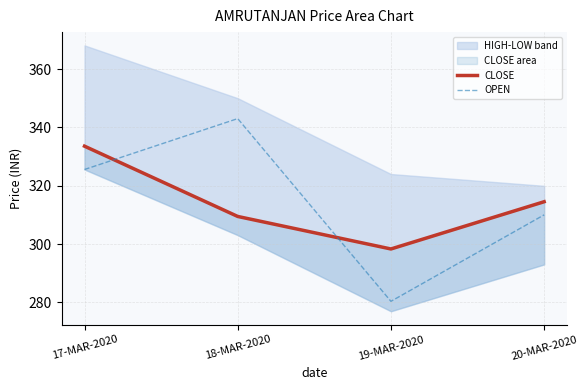

Rank the categories by OPEN value from highest to lowest.

18-MAR-2020, 17-MAR-2020, 20-MAR-2020, 19-MAR-2020